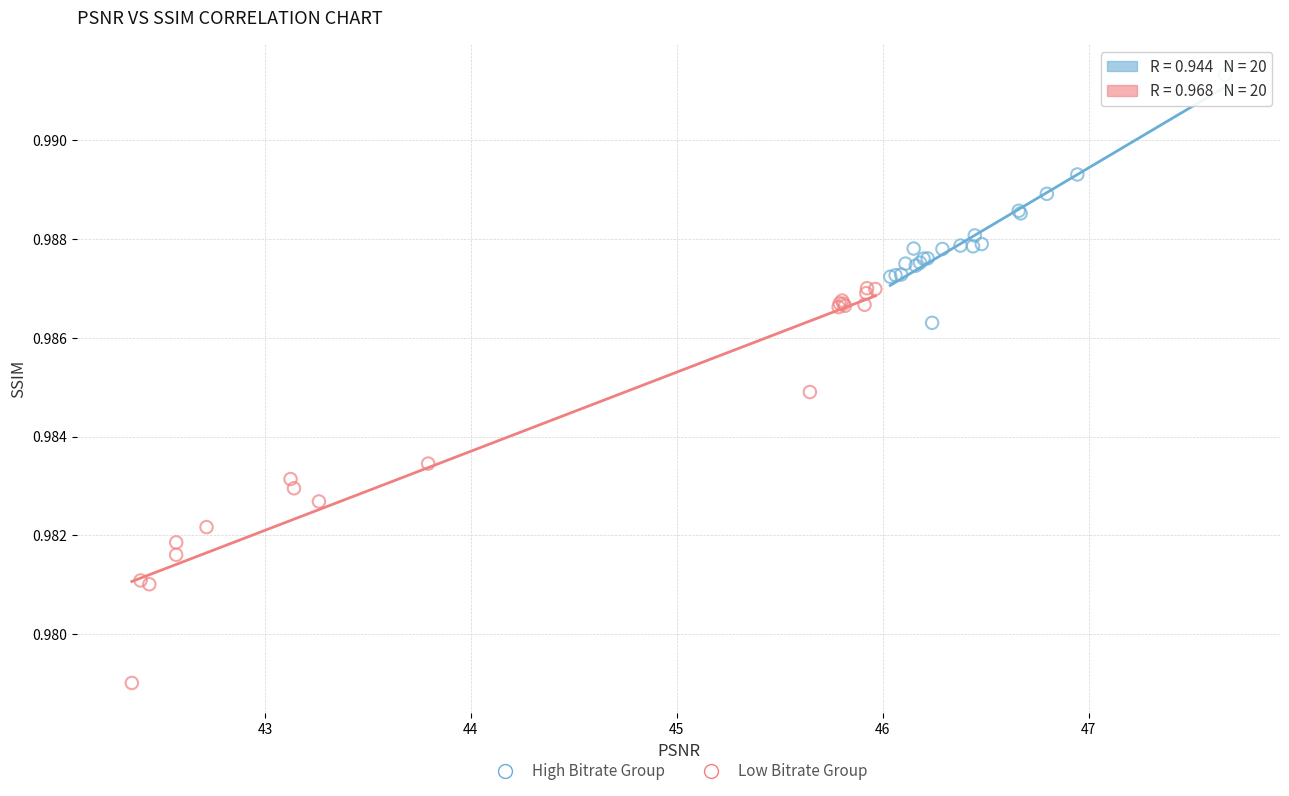

Which series reaches the minimum Y coordinate?

Low Bitrate Group